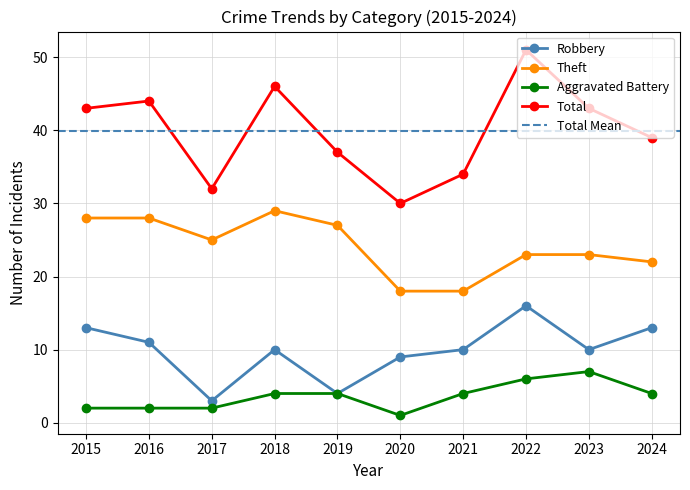

True or false: Theft and Robbery intersect in this chart.

False